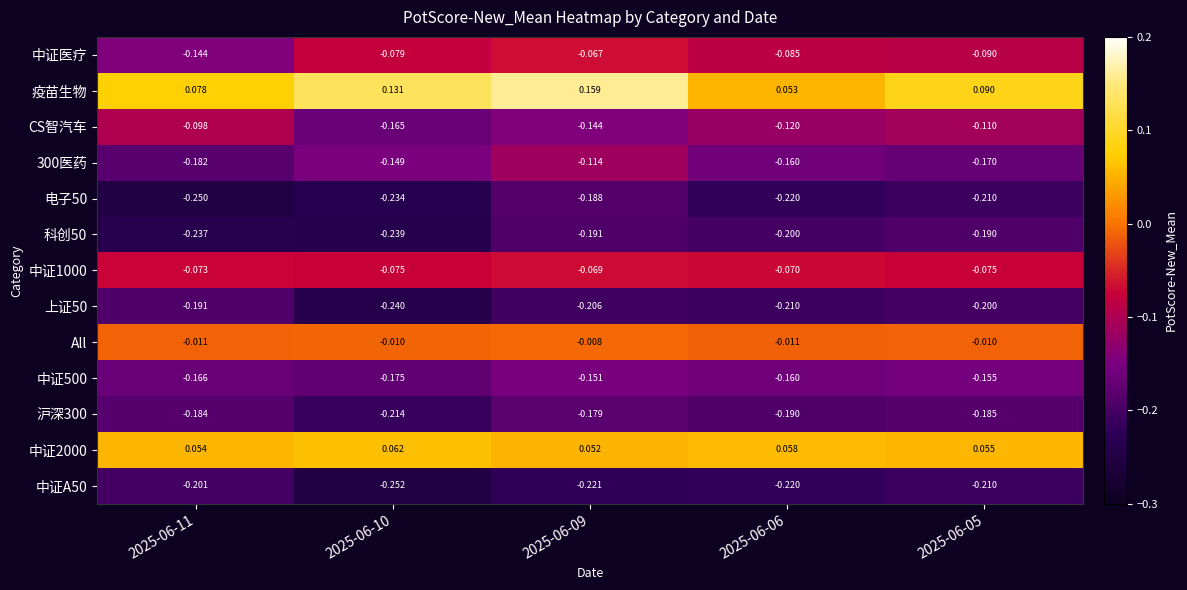

Is the value of CS智汽车 at 2025-06-10 greater than the value of 电子50 at 2025-06-10?

Yes